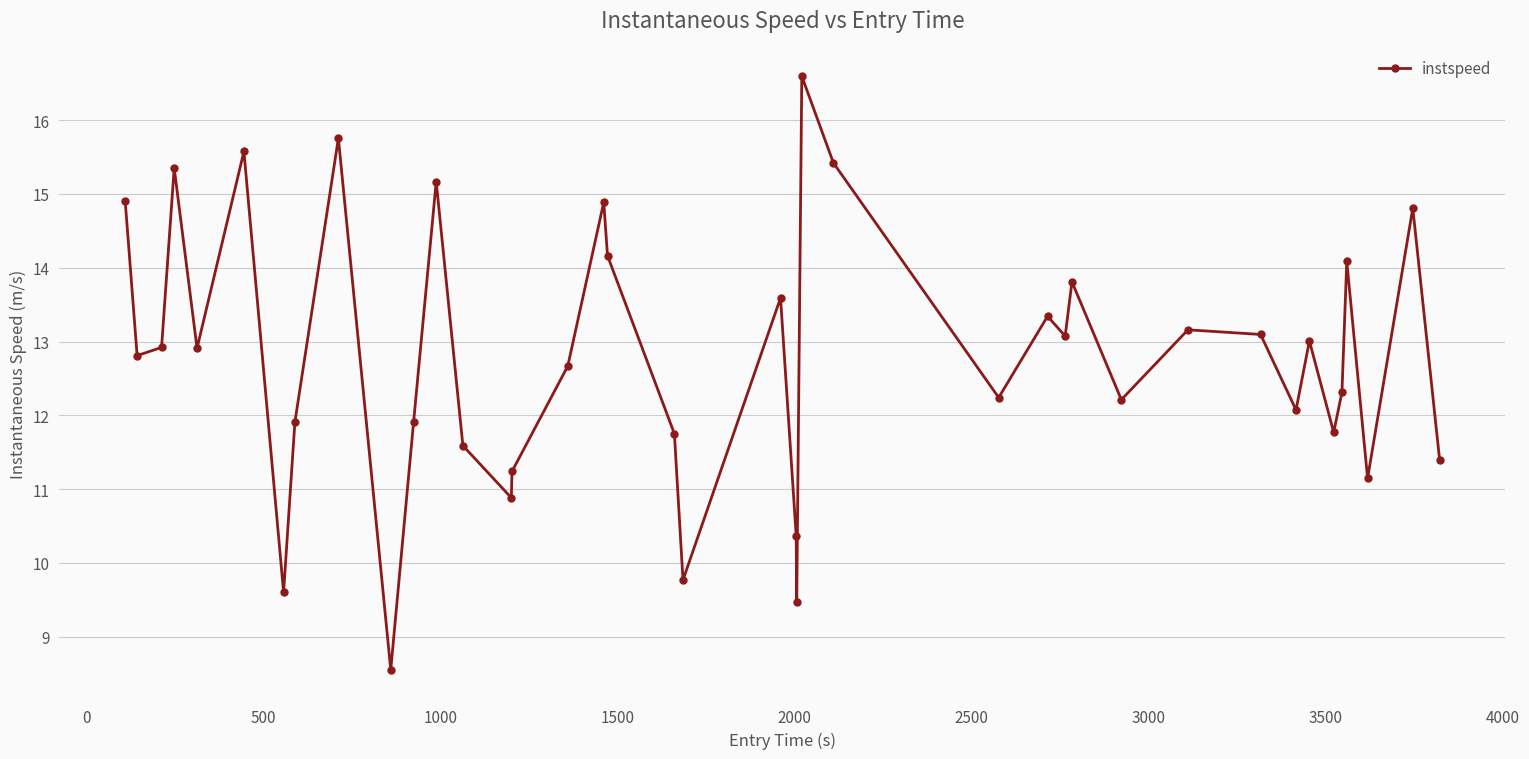

True or false: the data has more than 0 interior local peaks.

True